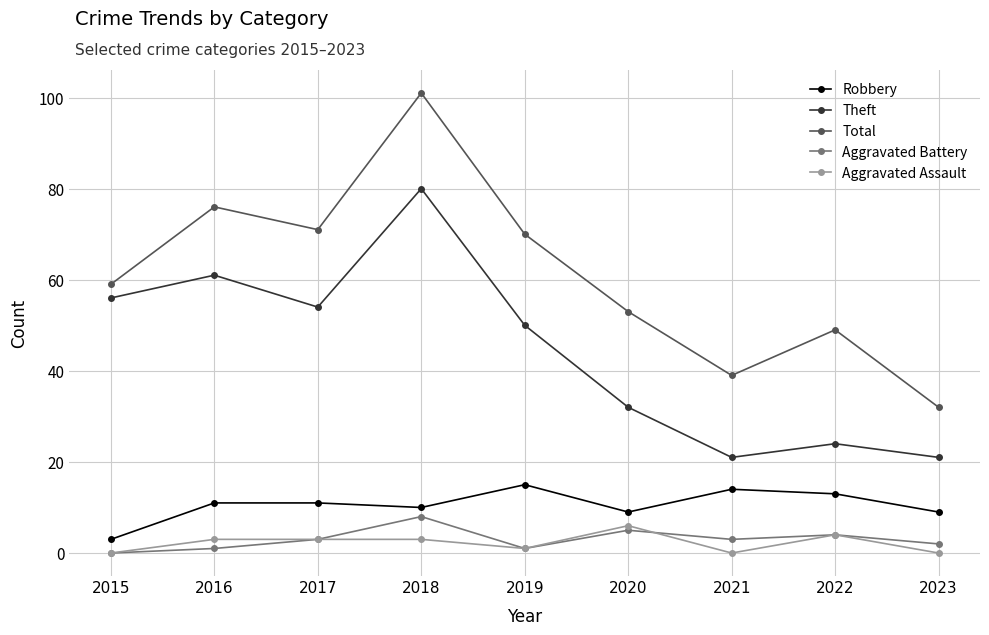

How many lines are shown in the chart?

5